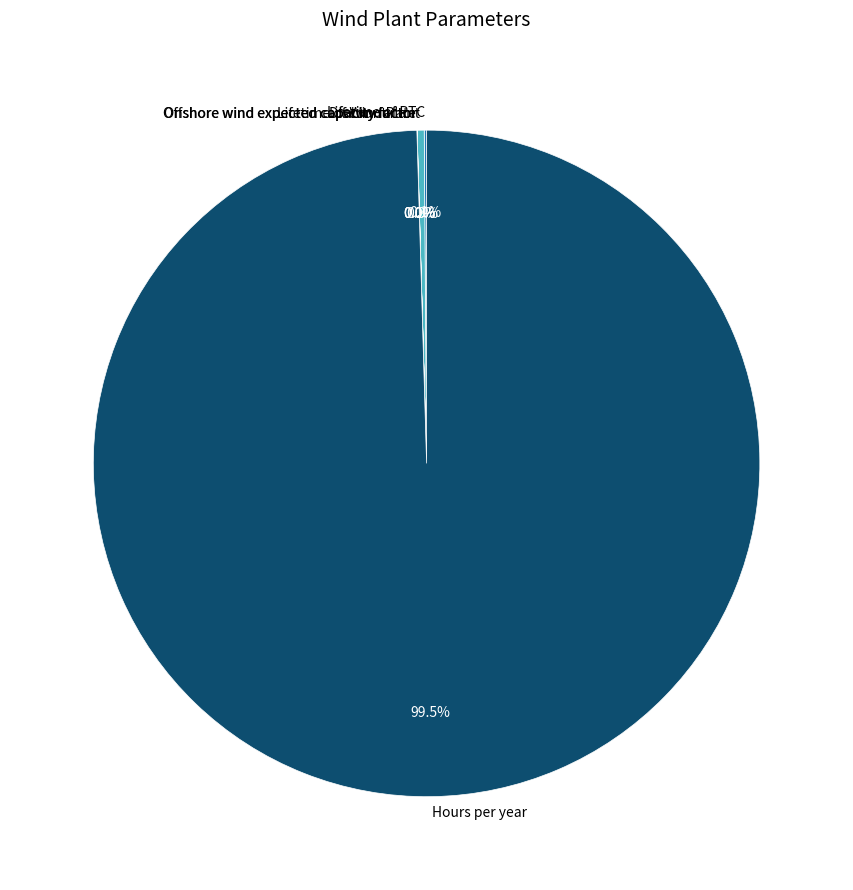

What is the largest slice in the pie chart?

Hours per year